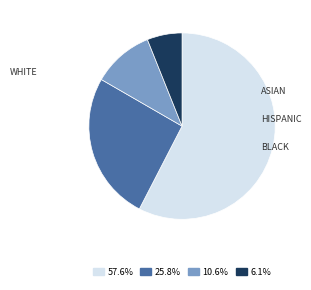

What is the ratio of the value at 10.6% to the value at 25.8%?

0.4